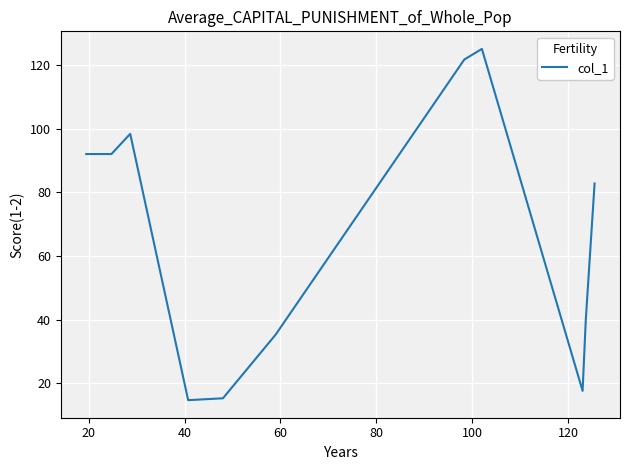

What is the smallest value displayed?

14.8